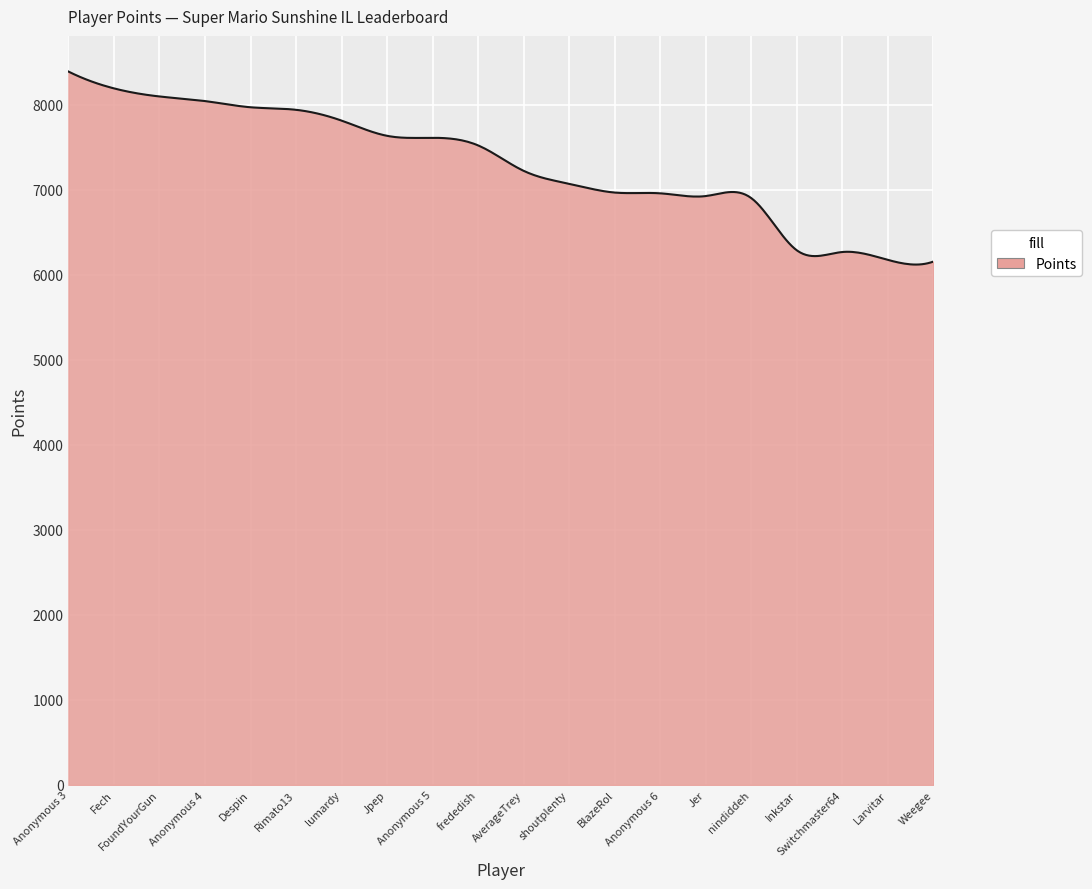

What is the maximum value shown in the chart?

8388.0